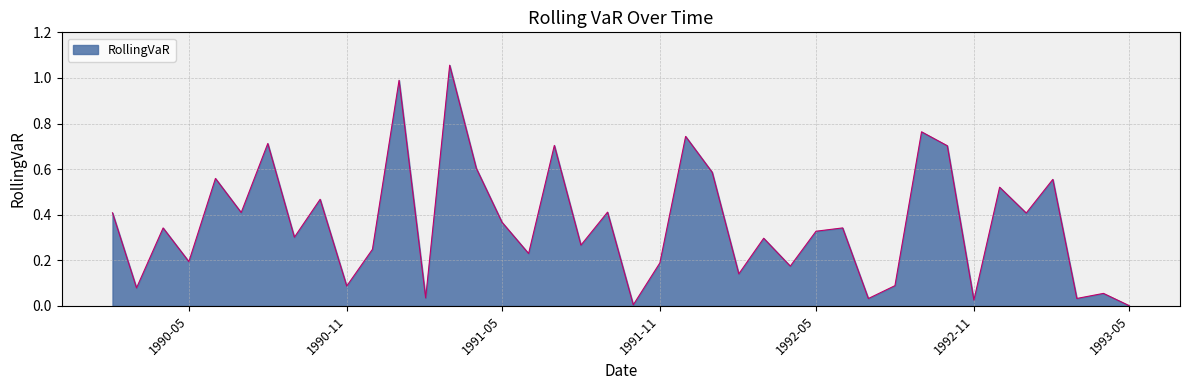

What is the difference between the maximum and minimum values?

1.1